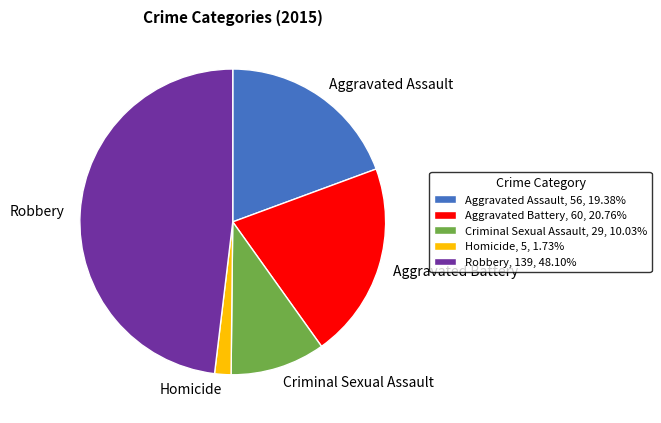

What is the ratio of the value at Aggravated Assault, 56, 19.38% to the value at Homicide, 5, 1.73%?

11.2